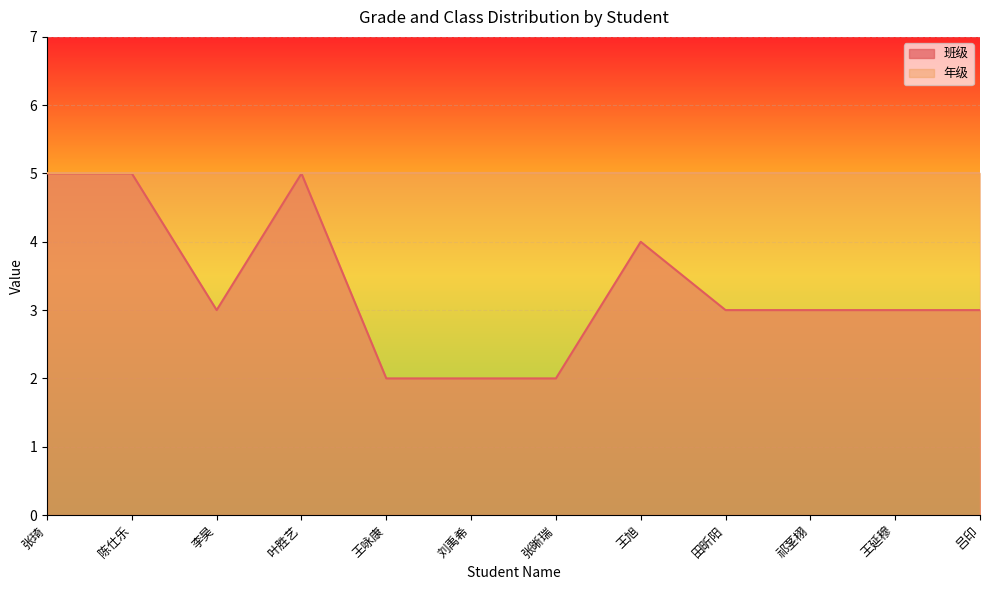

What is the sum of all values?

40